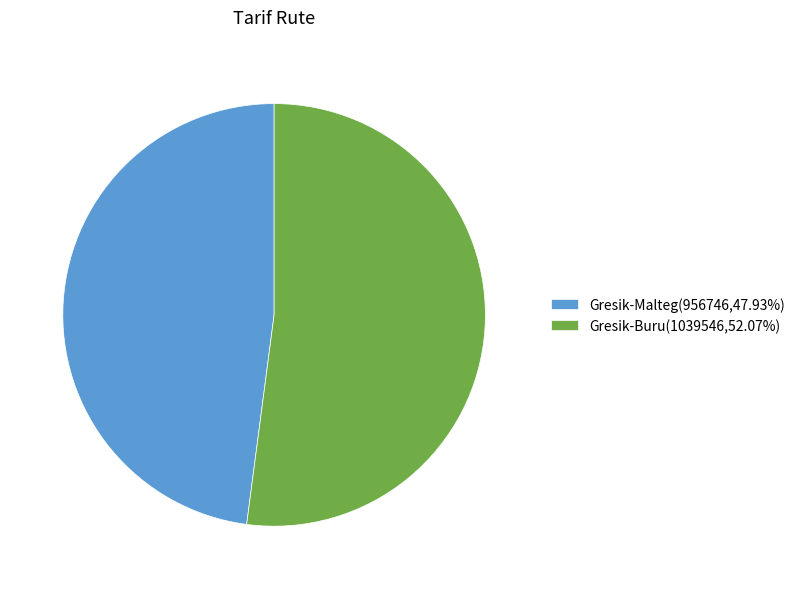

Approximately how many times larger is the value at Gresik-Malteg(956746,47.93%) compared to Gresik-Buru(1039546,52.07%)?

0.9